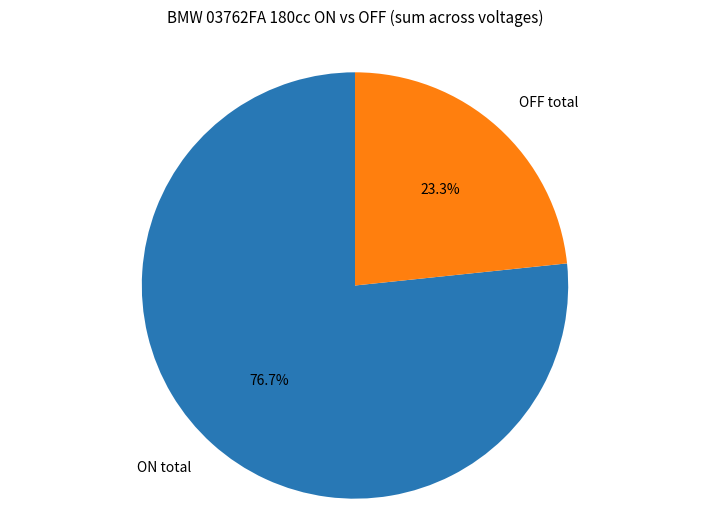

What is the largest slice in the pie chart?

ON total